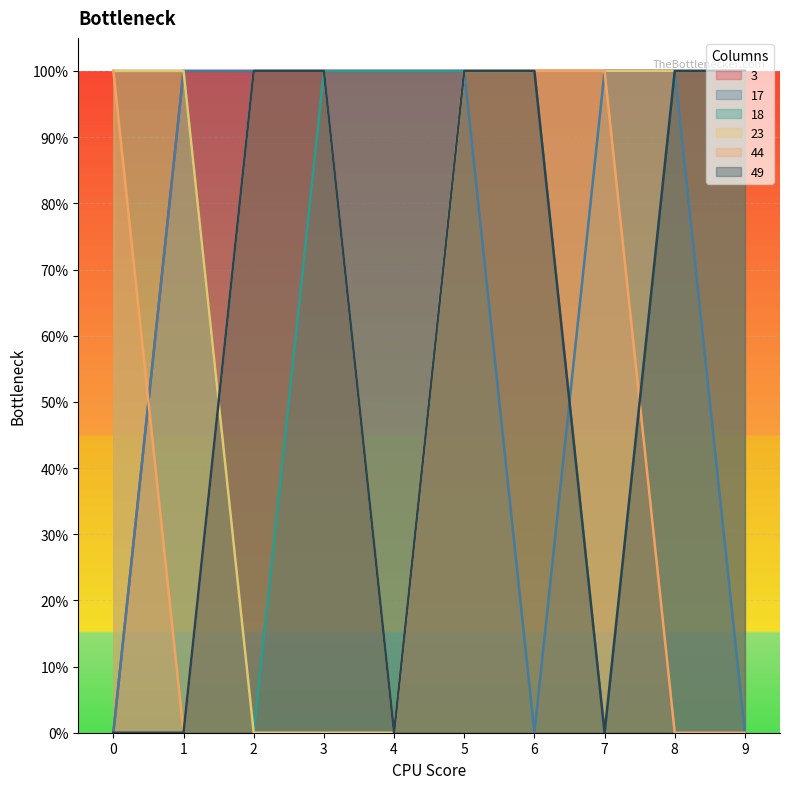

List the labels in order of 3 value, largest first.

1, 2, 3, 4, 5, 6, 7, 8, 9, 0